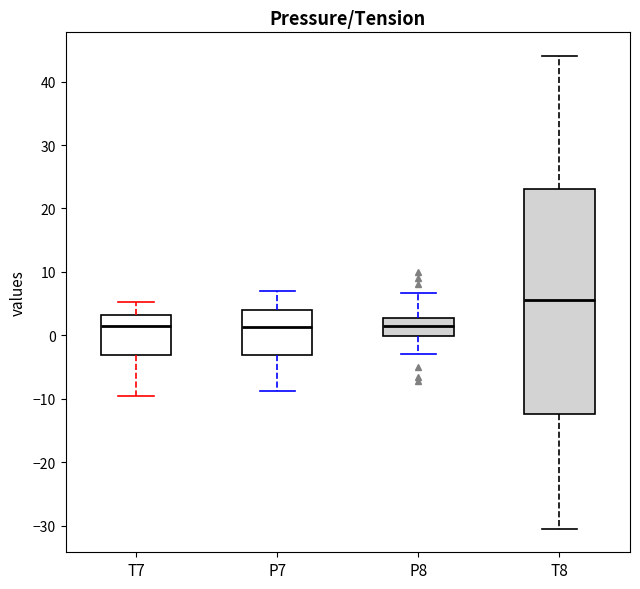

Comparing the boxes themselves (not the whiskers), which one is the tallest?

T8